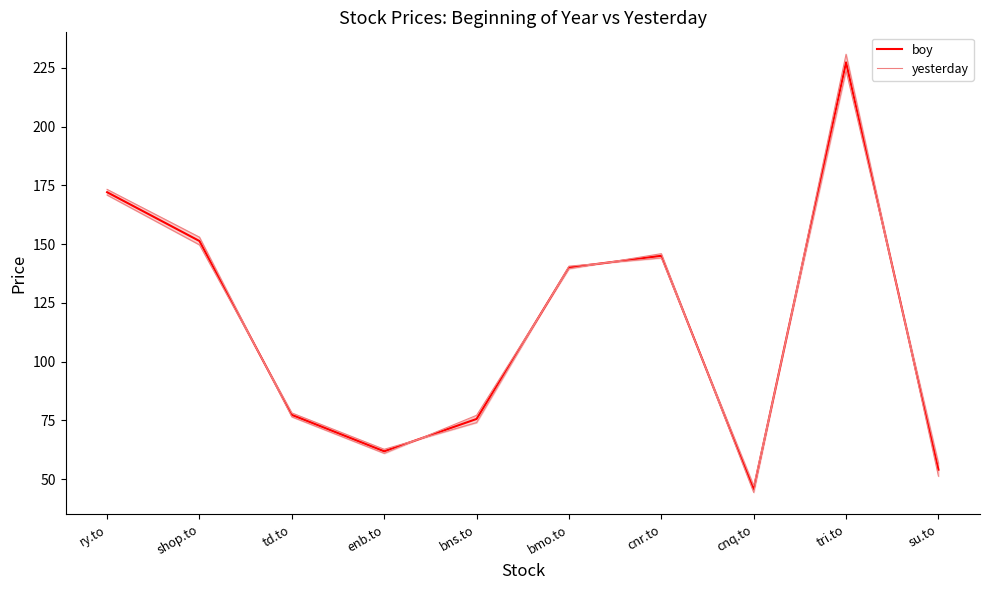

Count the number of categories in the chart.

10